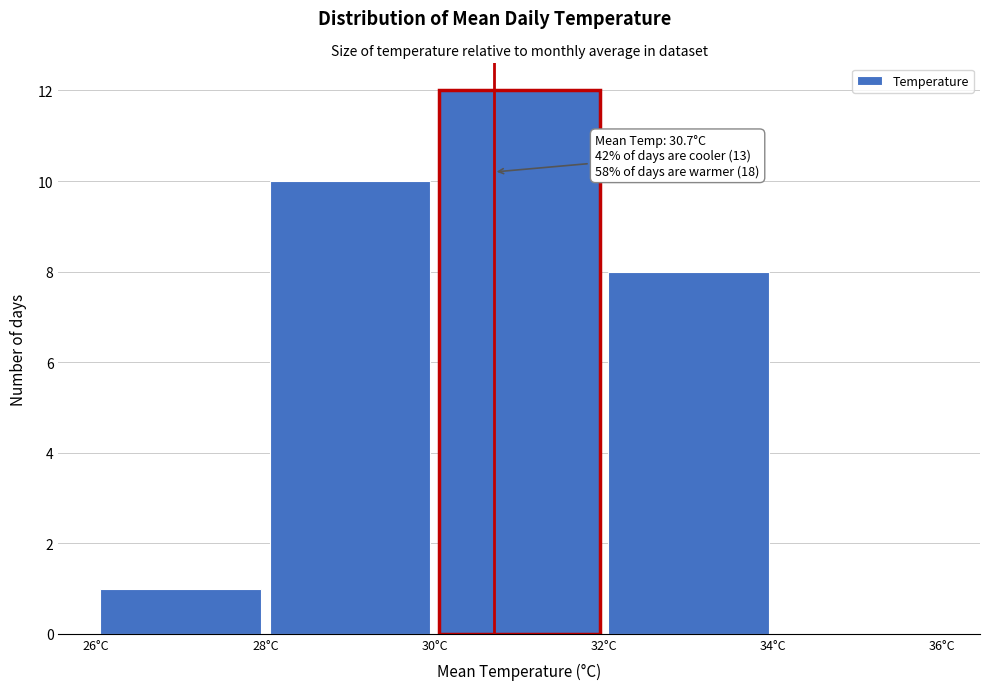

Over which range of the x-axis is the bar tallest?

30 to 32